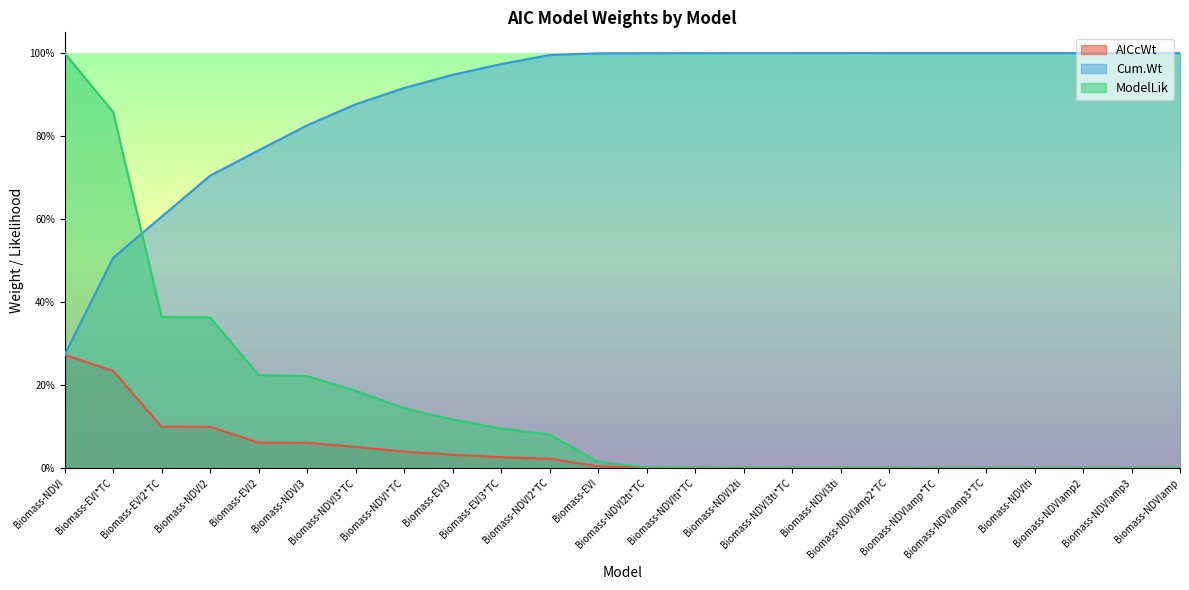

True or false: Cum.Wt has more than 1 interior local peaks.

False